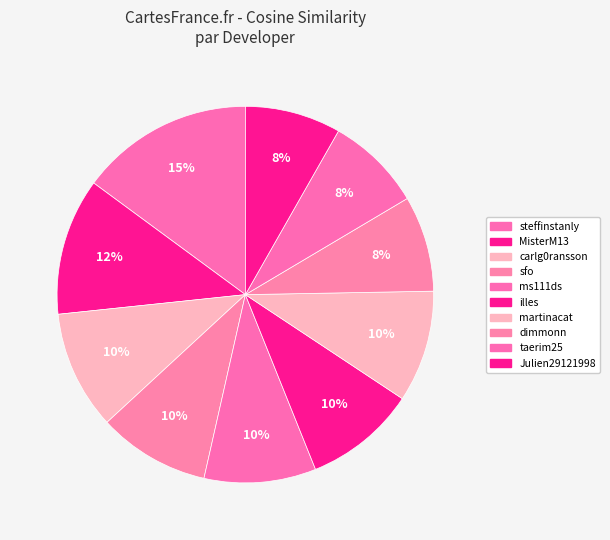

Which has a higher value, MisterM13 or sfo?

MisterM13